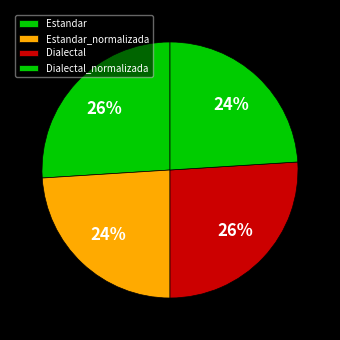

To the nearest percent, what is the average slice percentage?

25%